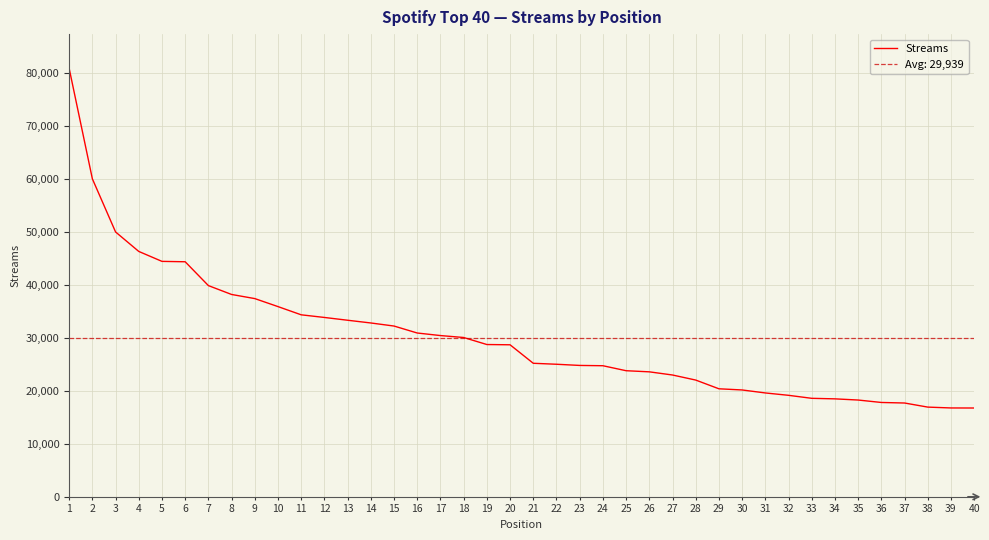

What is the difference between the values at 1 and 22?

55875